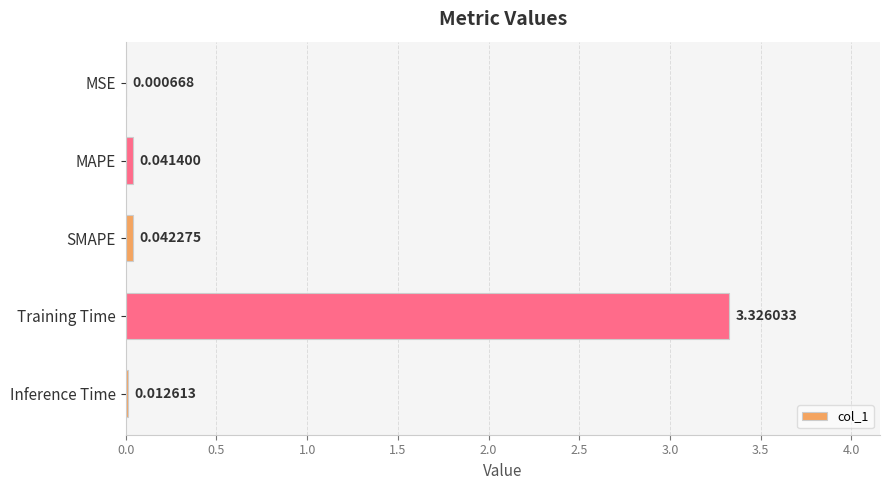

Does the chart contain stacked bars?

No